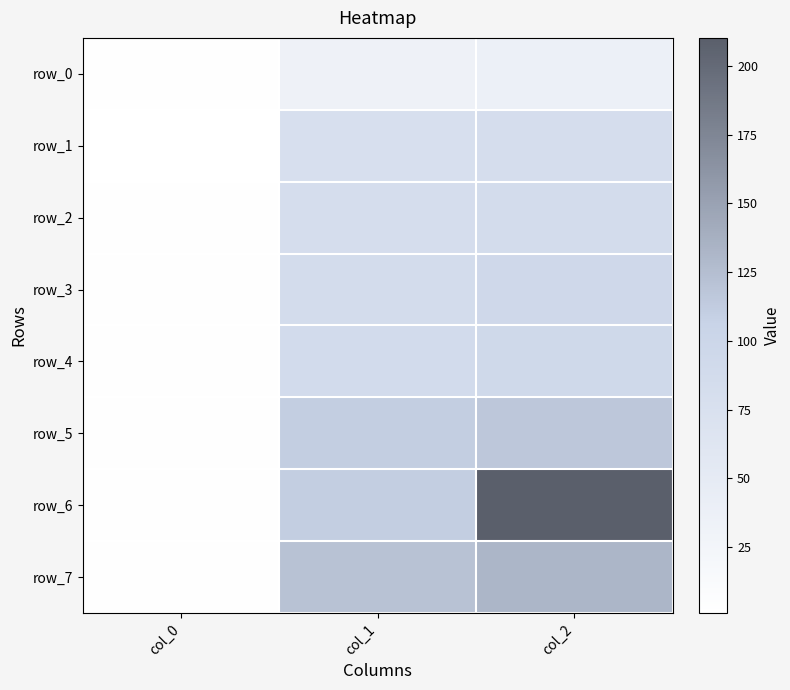

Reading left to right, transcribe all the data shown in this chart.

row_0: 2.0	33.8	36.7
row_1: 1.0	78.6	81.6
row_2: 2.0	81.8	84.5
row_3: 3.0	84.7	93.5
row_4: 2.0	86.8	91.9
row_5: 2.0	110.7	116.5
row_6: 3.0	111.0	210.2
row_7: 2.0	121.9	132.1